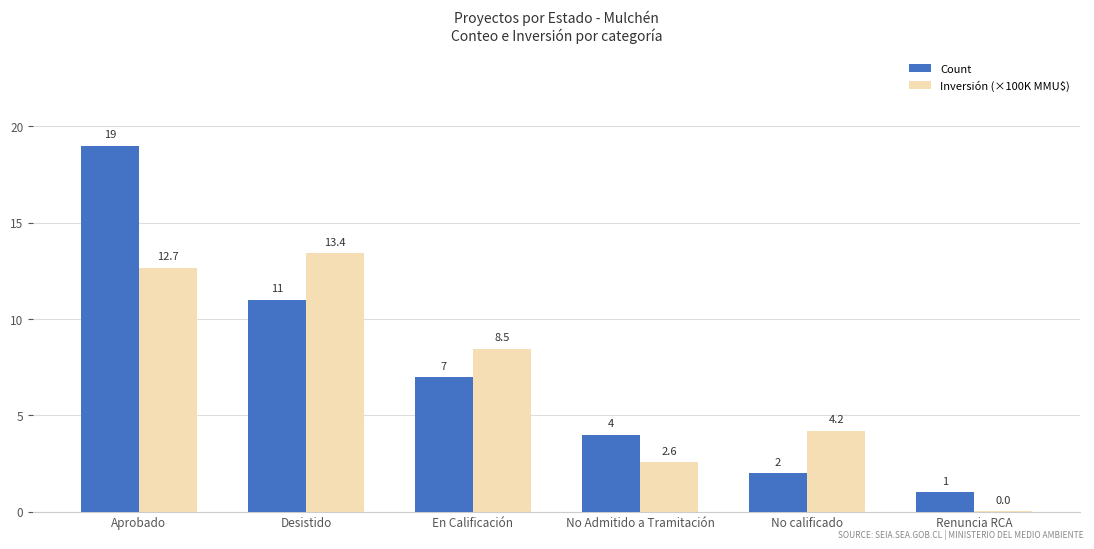

What value does the Count series have at Desistido?

11.0